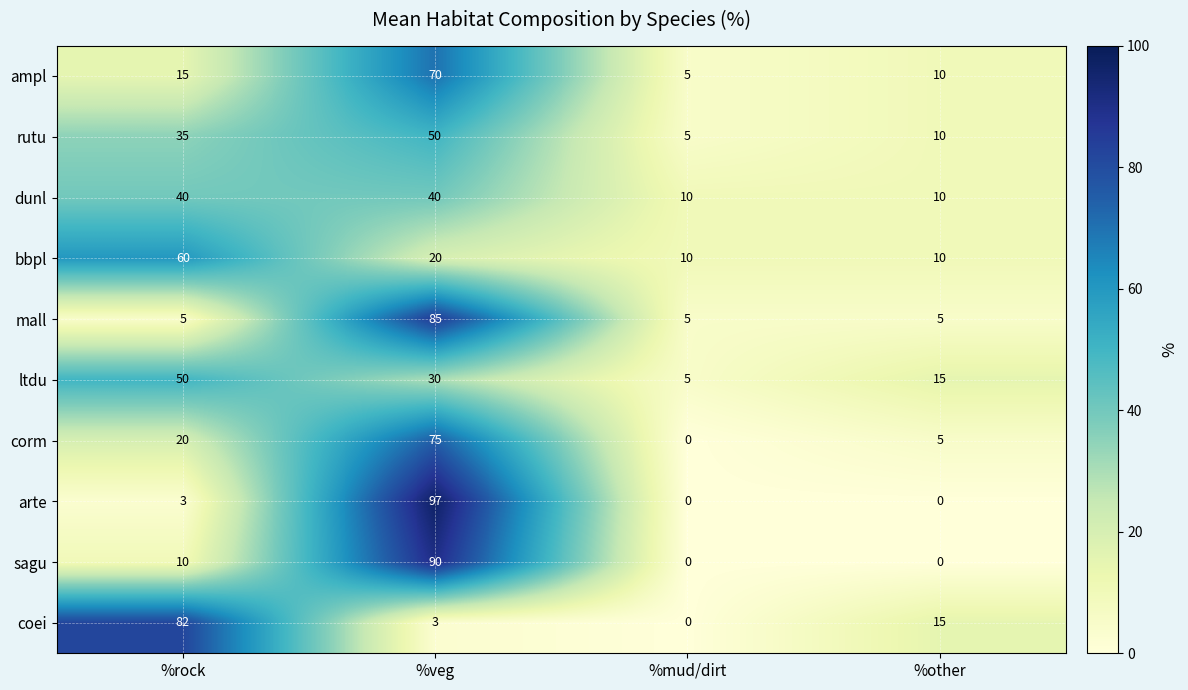

How many values in the corm series are below 20?

2